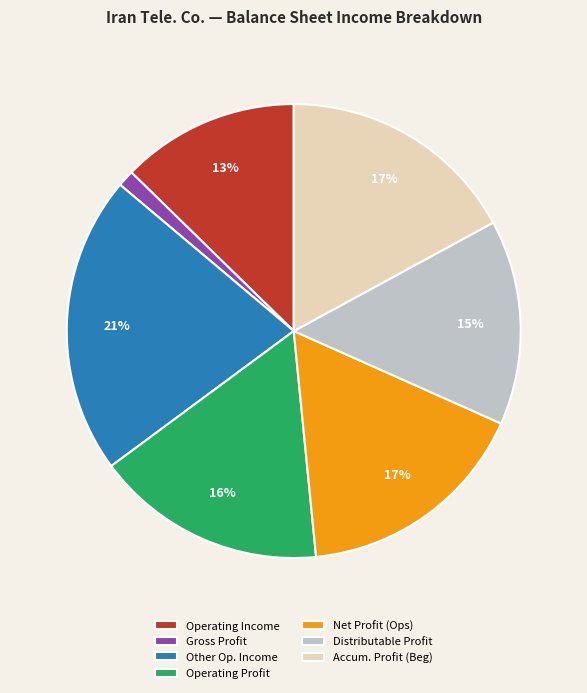

How many slices are in this pie chart?

7